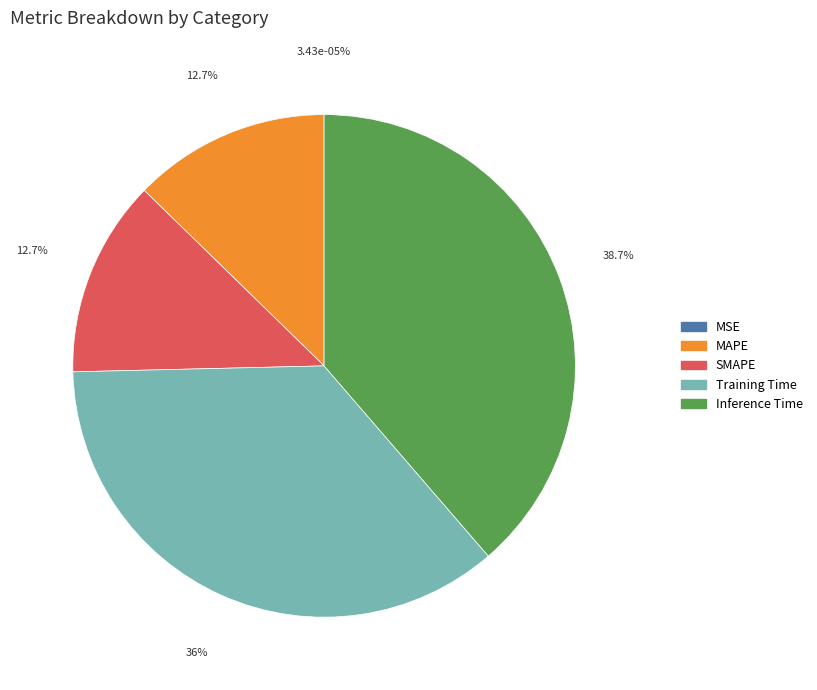

Which category has the smallest portion of the pie?

MSE